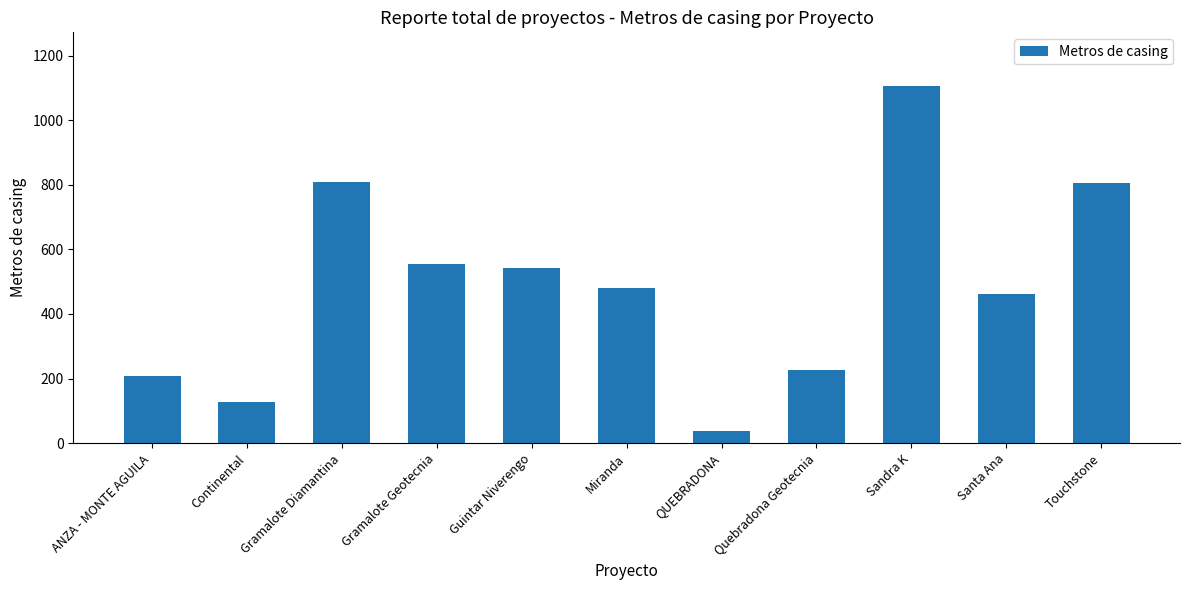

Are the bars grouped side by side (vs. stacked)?

No